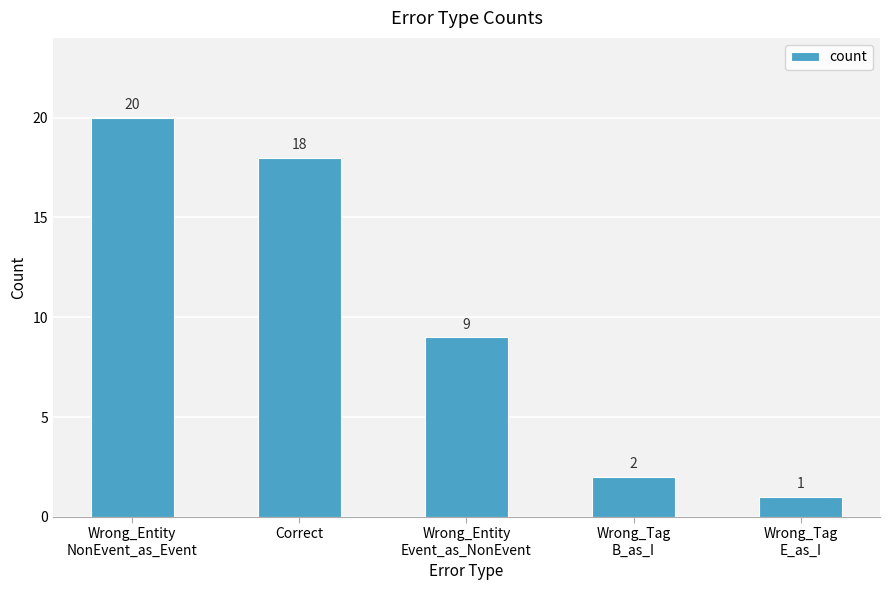

What is the label of the 4th bar from the left?

Wrong_Tag
B_as_I